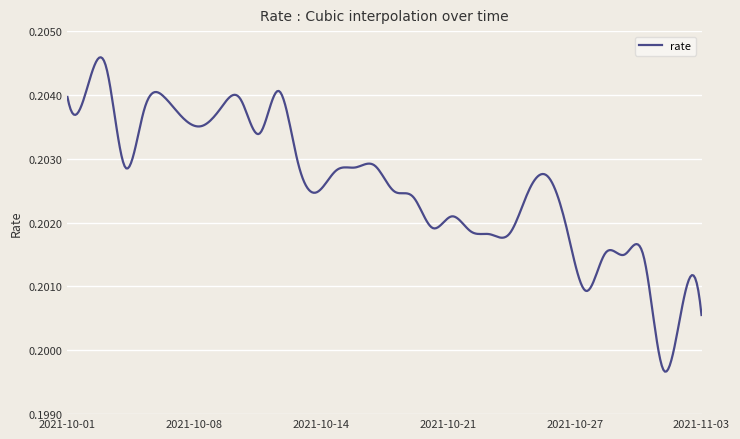

Which label corresponds to the smallest value in the chart?

2021-11-01